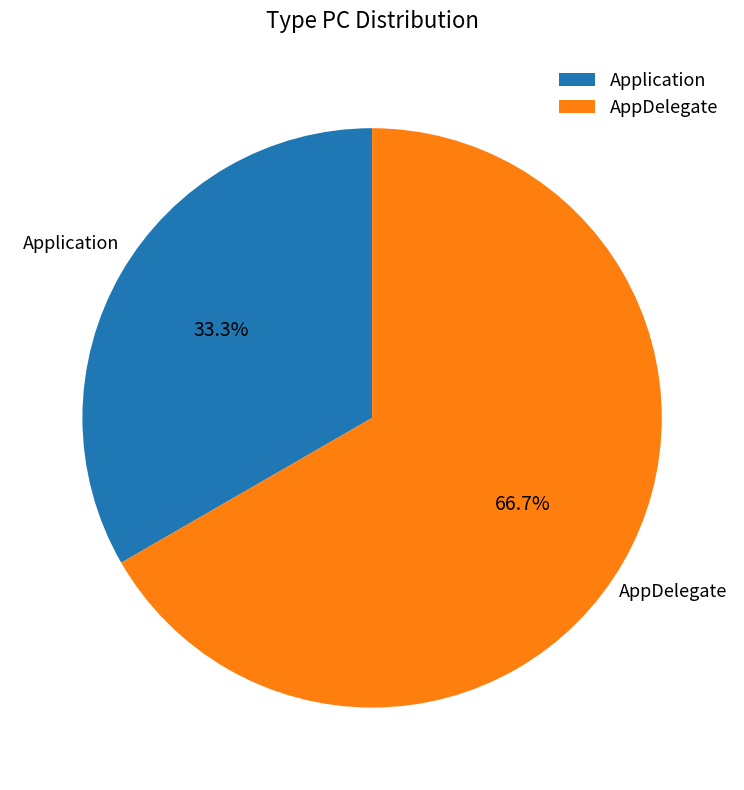

Count the number of slices in the pie.

2